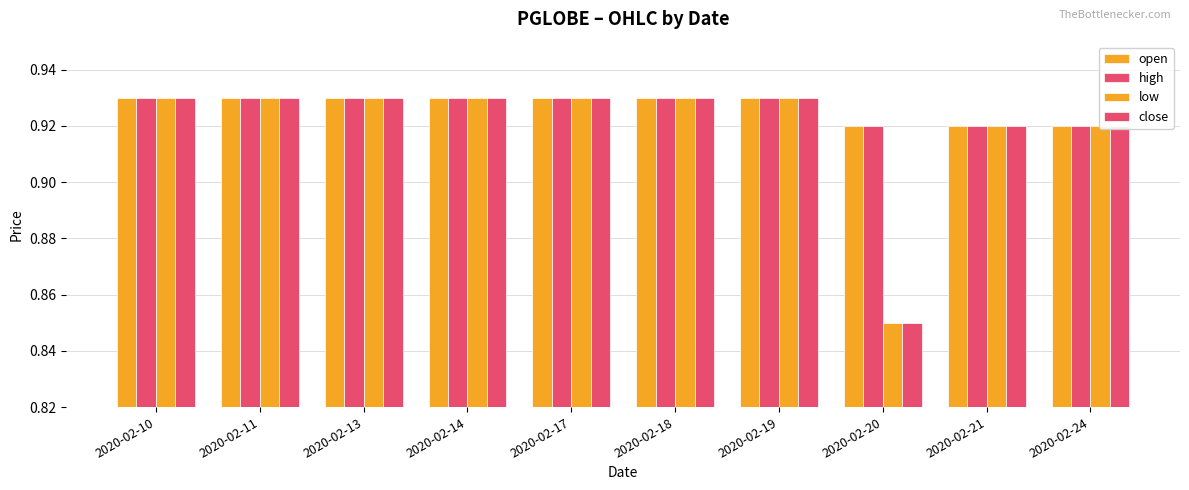

How many bars are there in total?

40